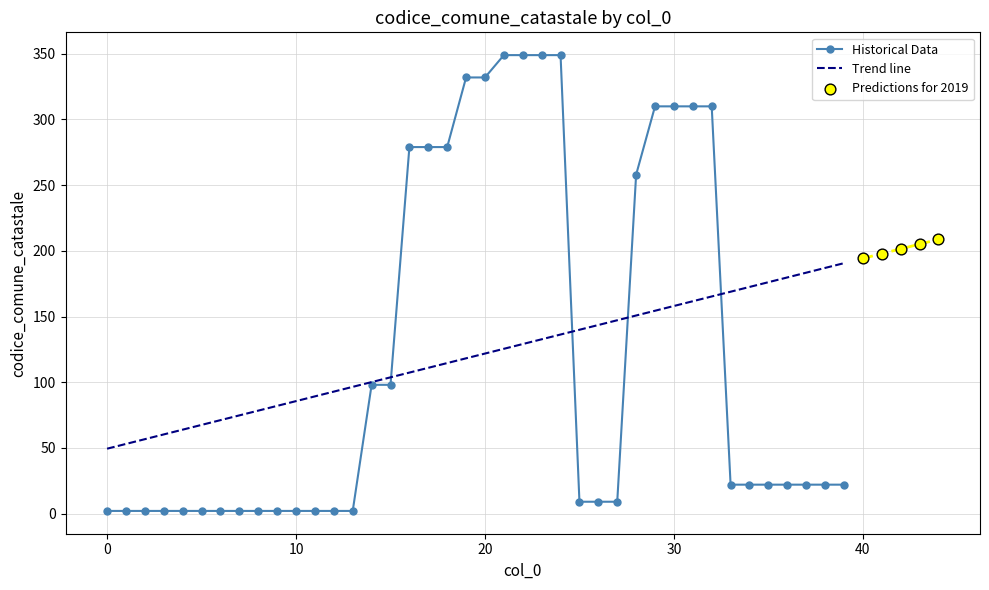

What is the change in value from 14 to 39?

-76